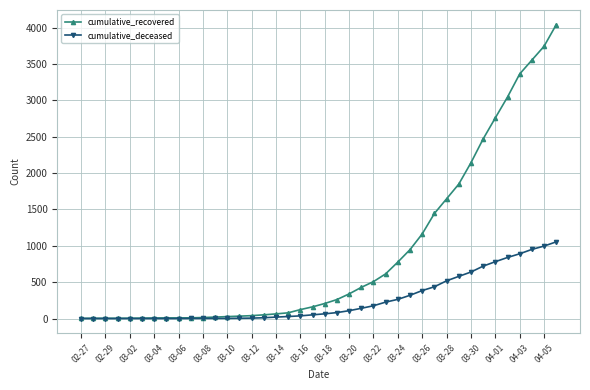

At how many categories does at least one series exceed 1613?

10